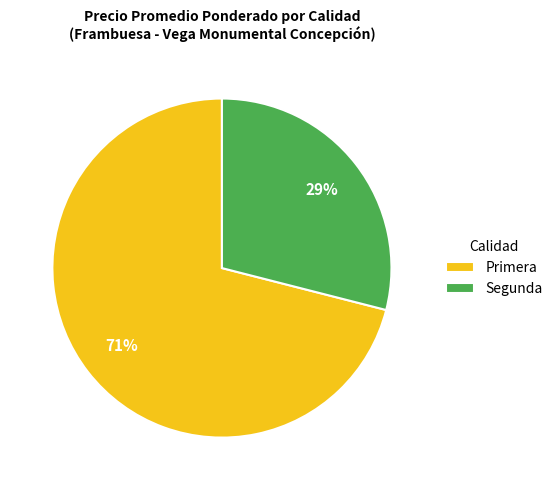

The Primera slice represents 71% of the pie. True or false?

True